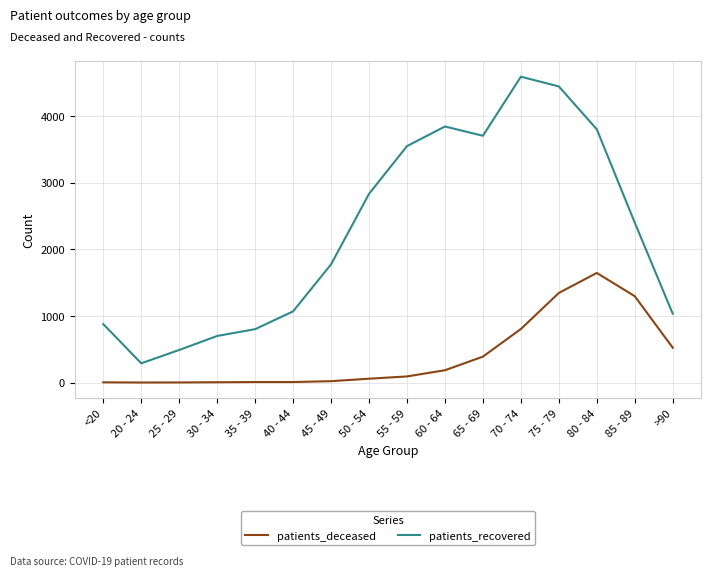

What is the difference between the patients_deceased values at 55 - 59 and 30 - 34?

87